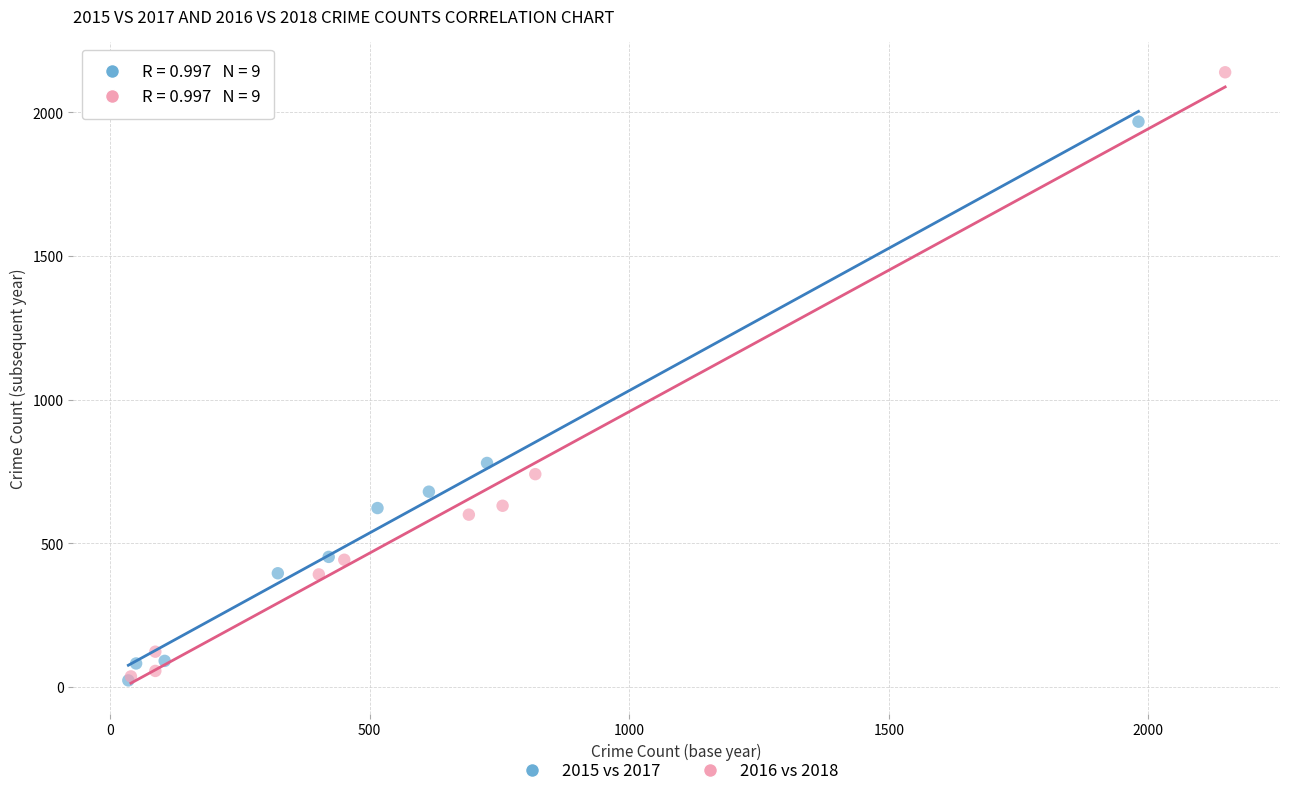

Which series has the largest Y range (max minus min)?

2016 vs 2018